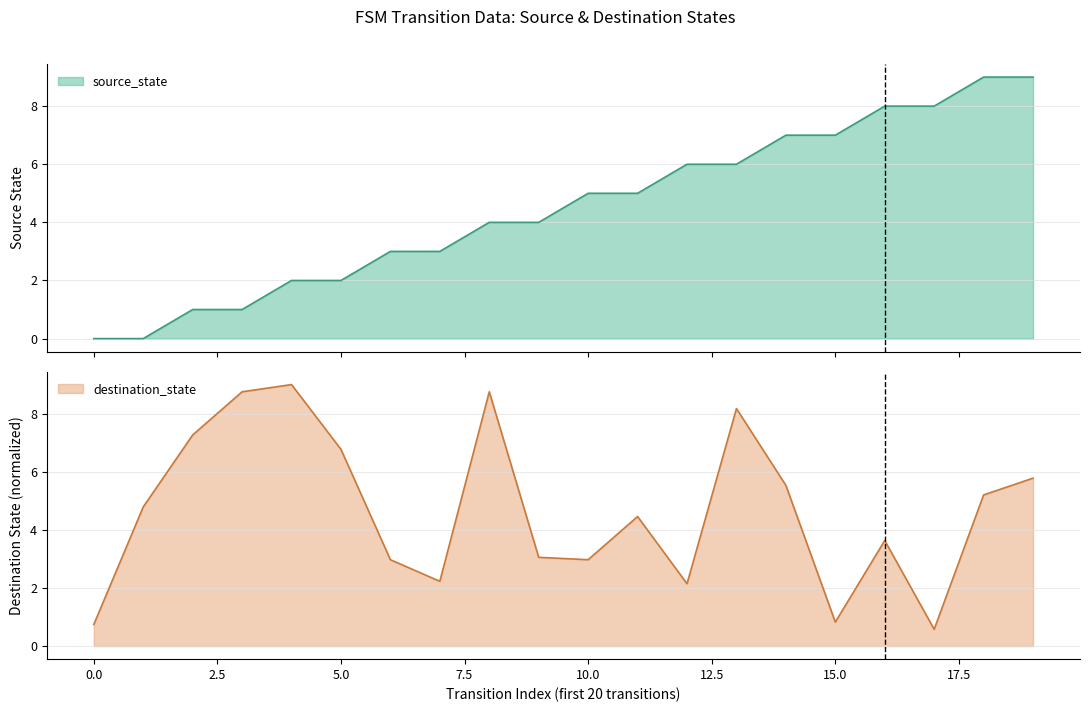

What is the total value across all series at 14?

12.5